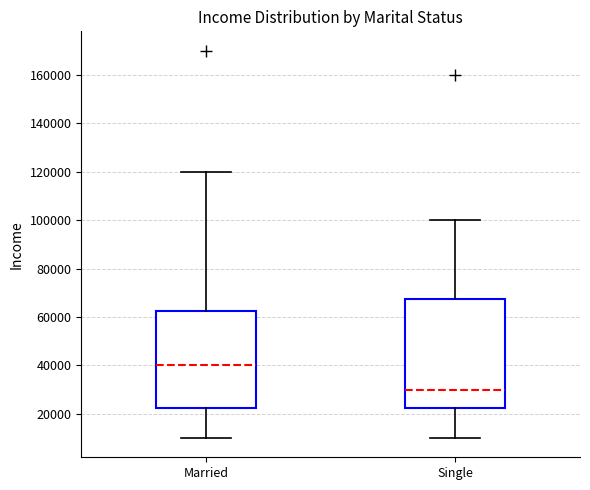

Reading left to right, read every box against the y-axis: the position of its median line, the range the box covers, and the ends of its whiskers. The values are not printed on the chart, so give them approximately, as read against the axis.

Married: median 40000, box 22000 to 62000, whiskers 10000 to 120000
Single: median 30000, box 22000 to 68000, whiskers 10000 to 100000